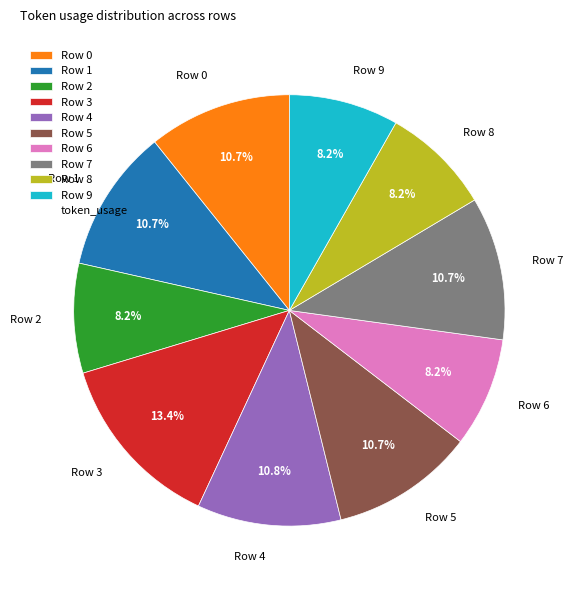

Does Row 9 account for over 50% of the chart?

No